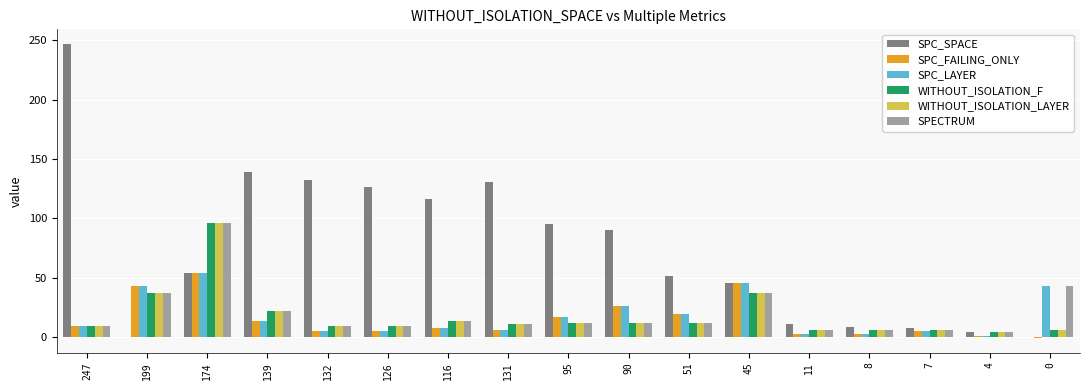

Between 116 and 7, which series saw the biggest shift?

SPC_SPACE